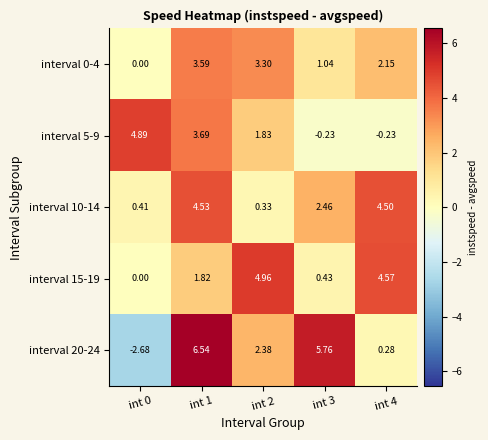

Rank the series by their maximum value, from lowest to highest.

interval 0-4, interval 10-14, interval 5-9, interval 15-19, interval 20-24